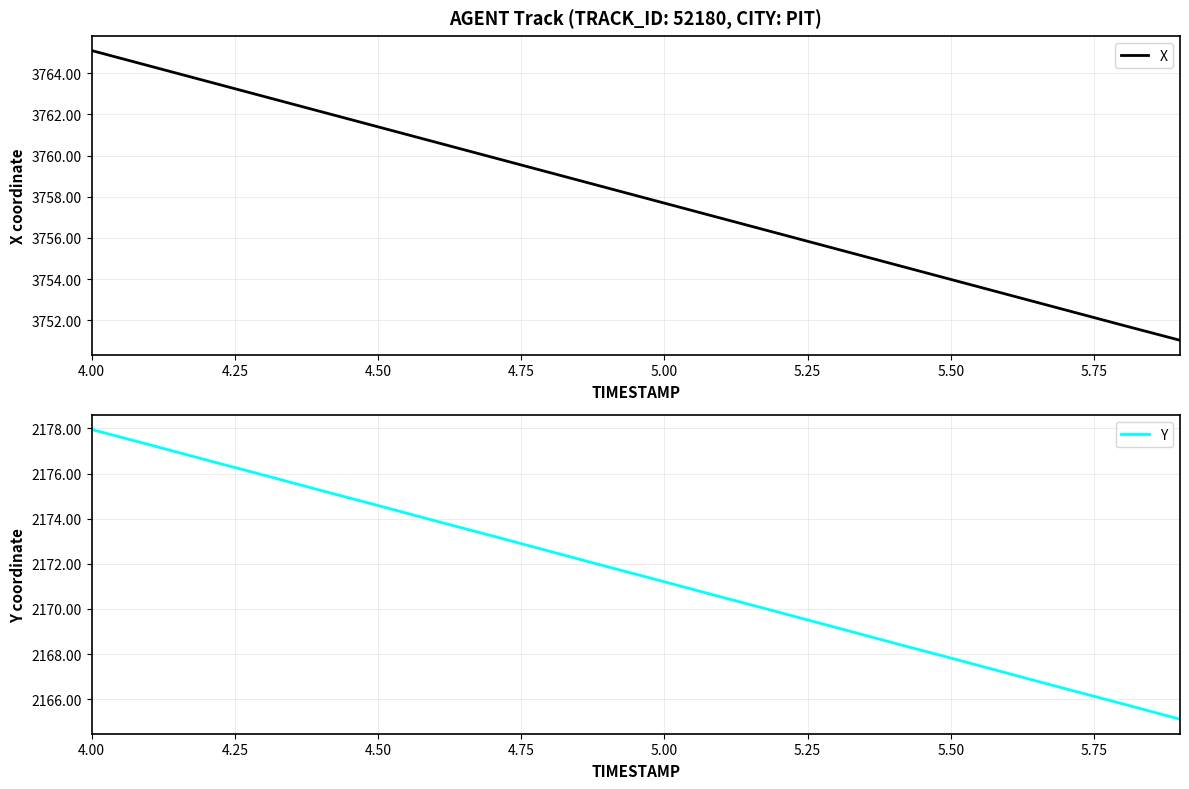

Count the number of categories in the chart.

20